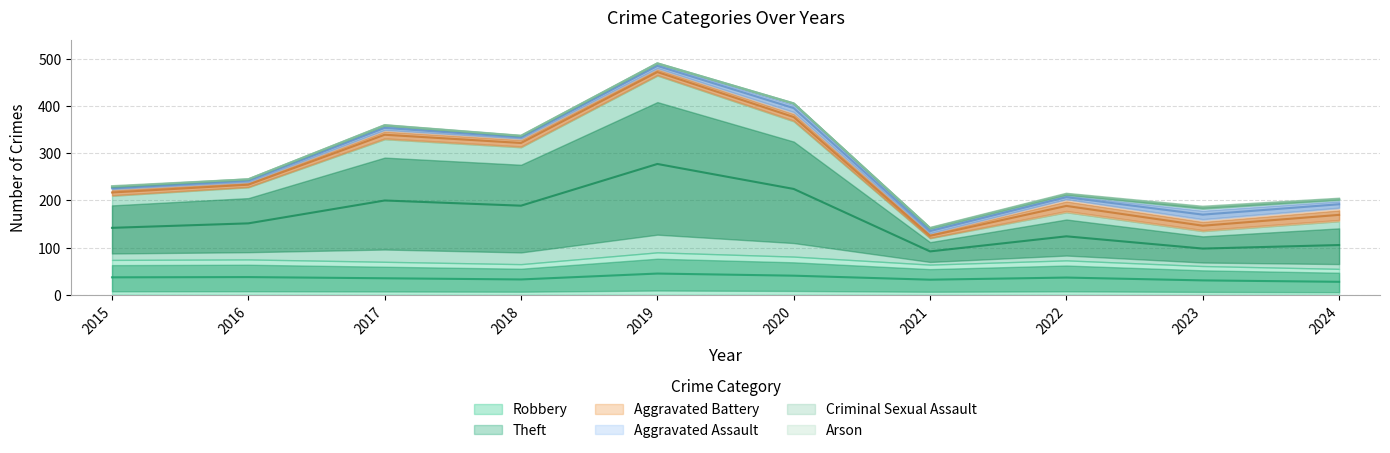

How many Criminal Sexual Assault values are between 0 and 2?

8